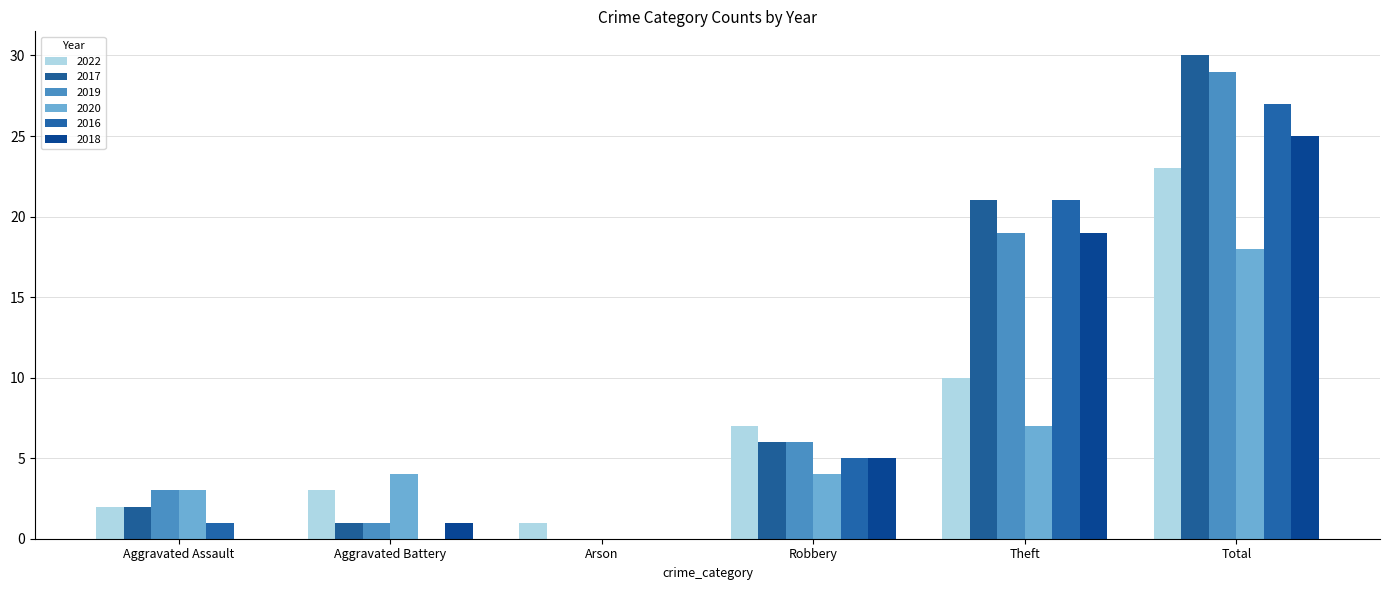

Reading left to right, extract all data points from this chart.

2022: 2	3	1	7	10	23
2017: 2	1	0	6	21	30
2019: 3	1	0	6	19	29
2020: 3	4	0	4	7	18
2016: 1	0	0	5	21	27
2018: 0	1	0	5	19	25